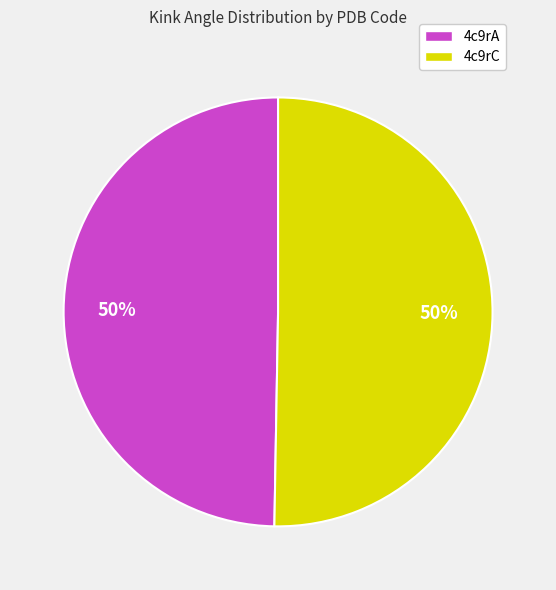

Is the sum of 4c9rA and 4c9rC greater than half?

Yes